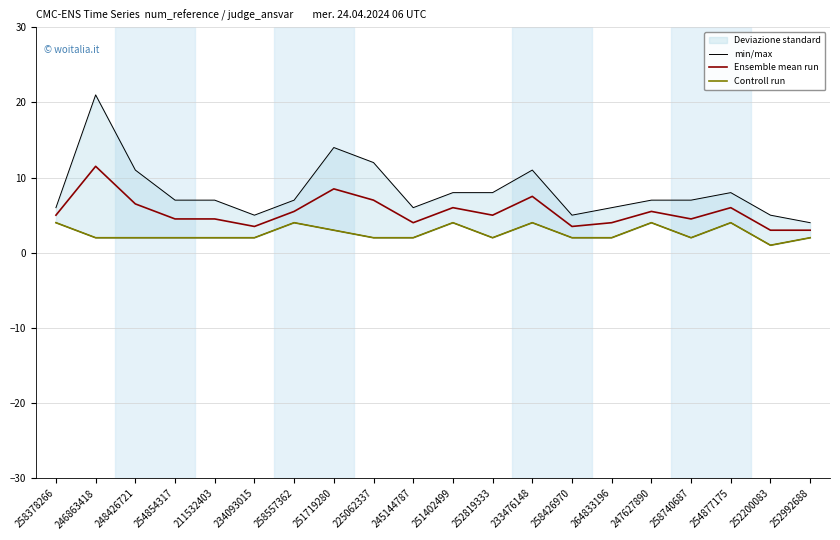

What is the lowest value of the Ensemble mean run series?

3.0